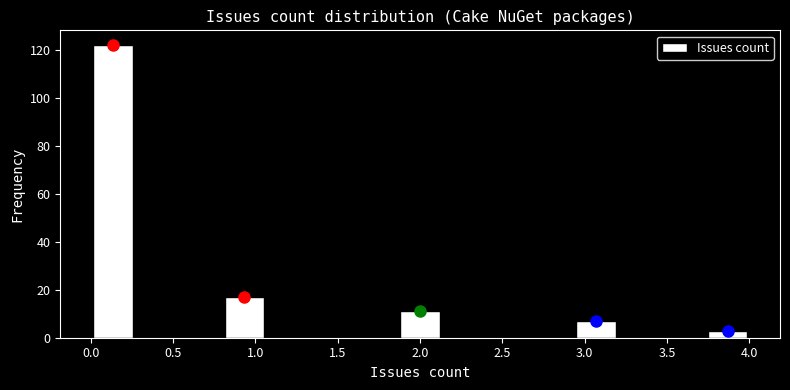

Which range on the x-axis has the tallest bar?

0.00 to 0.25